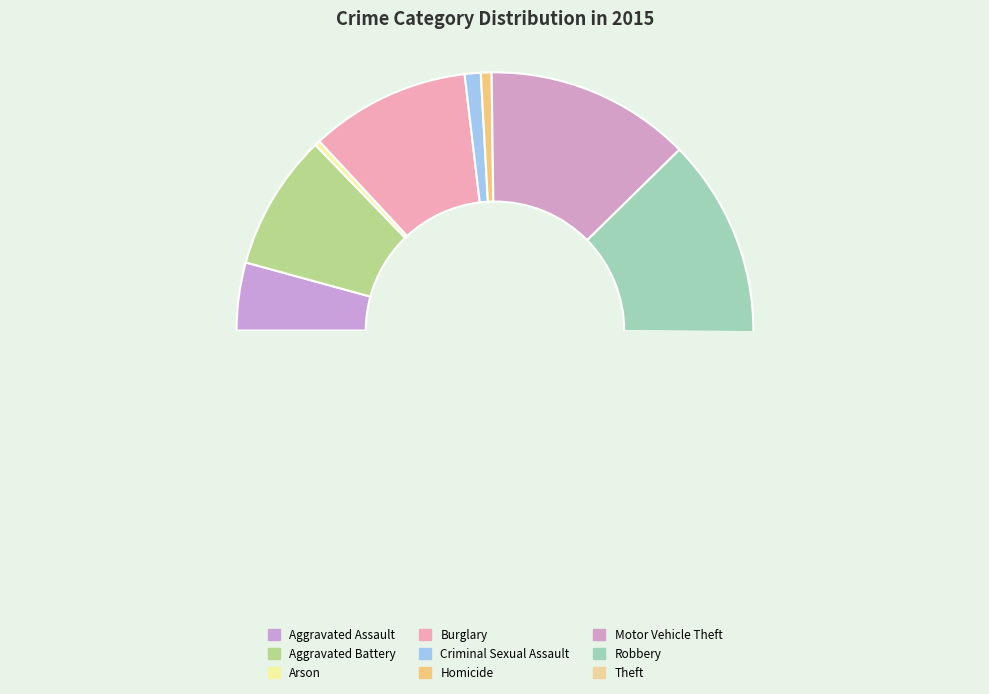

The Homicide slice represents 10% of the pie. True or false?

False